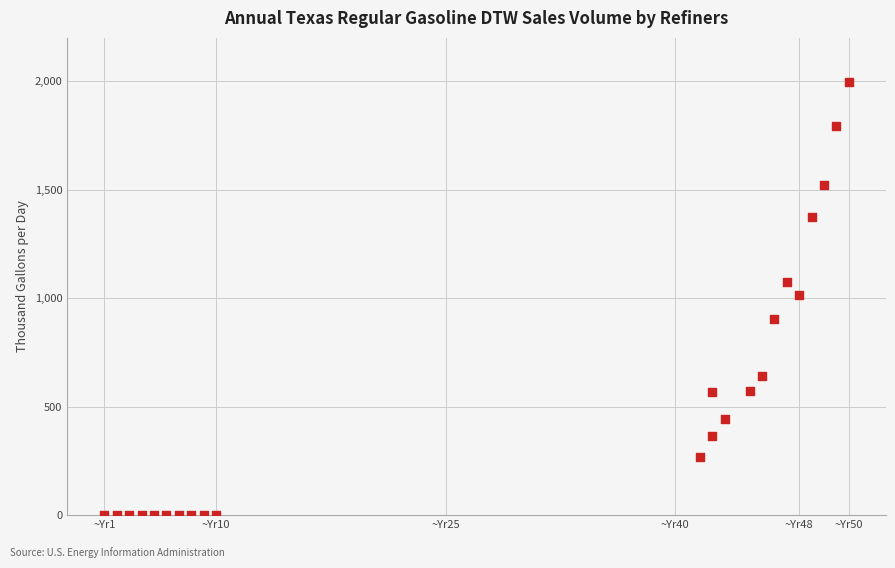

What is the range of Y values (max minus min)?

1995